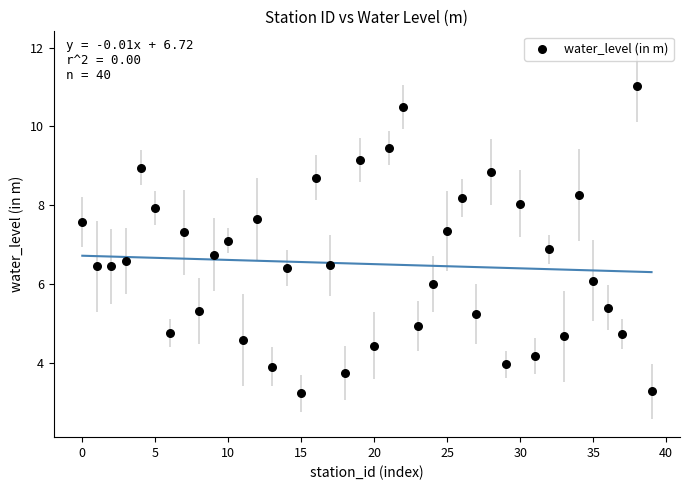

What is the range of Y values (max minus min)?

7.8